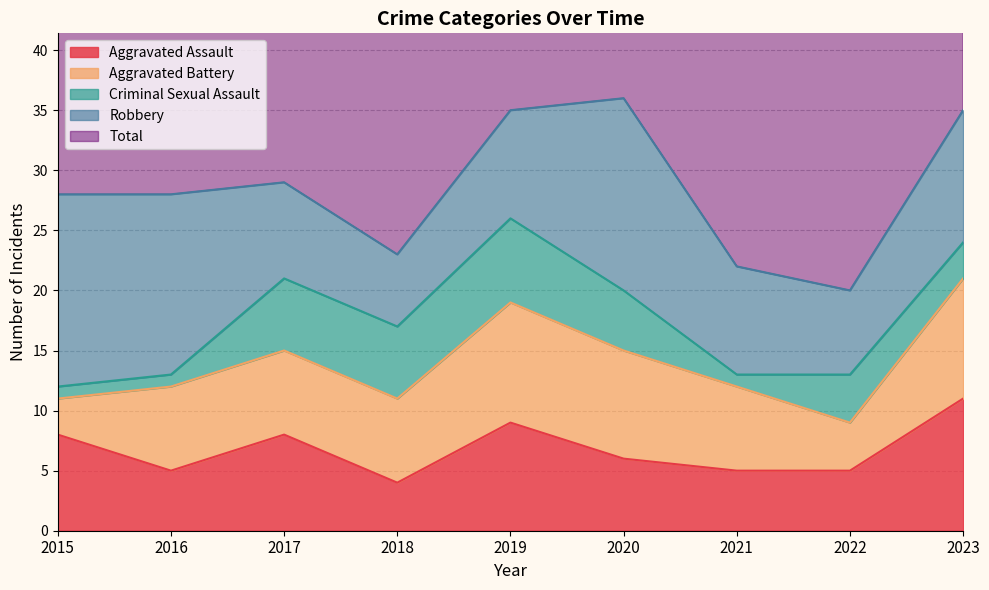

Which has a higher value, 2018 or 2015?

2015